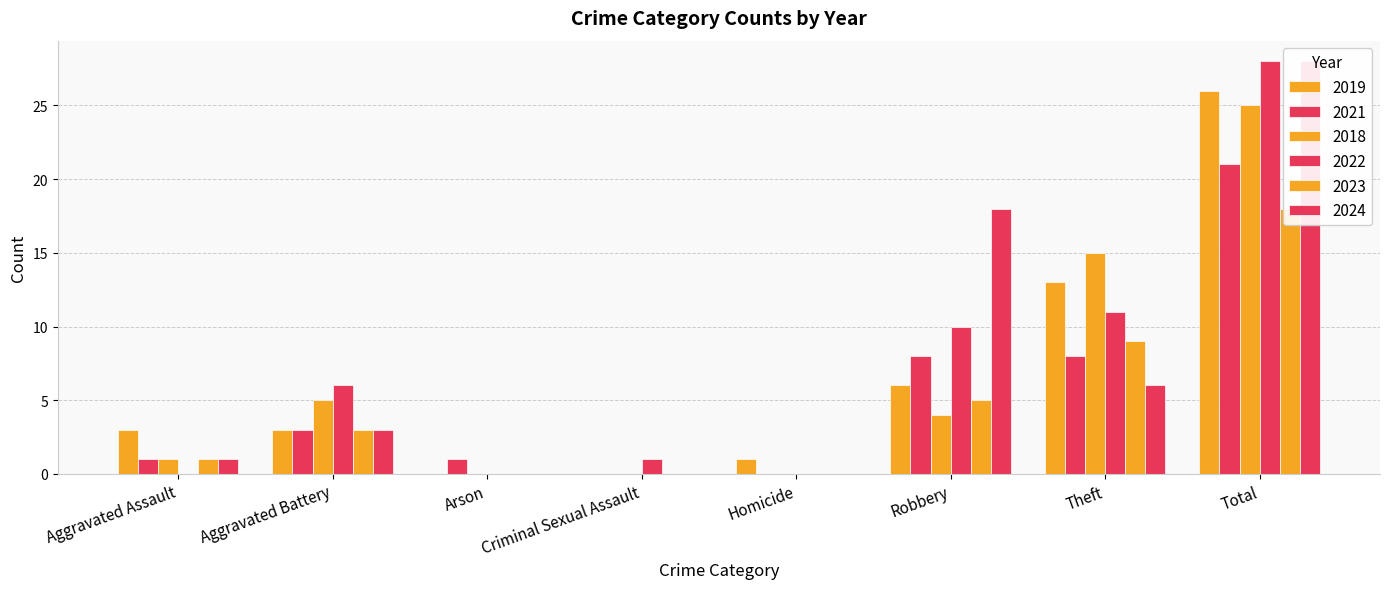

How many groups of bars are there?

8